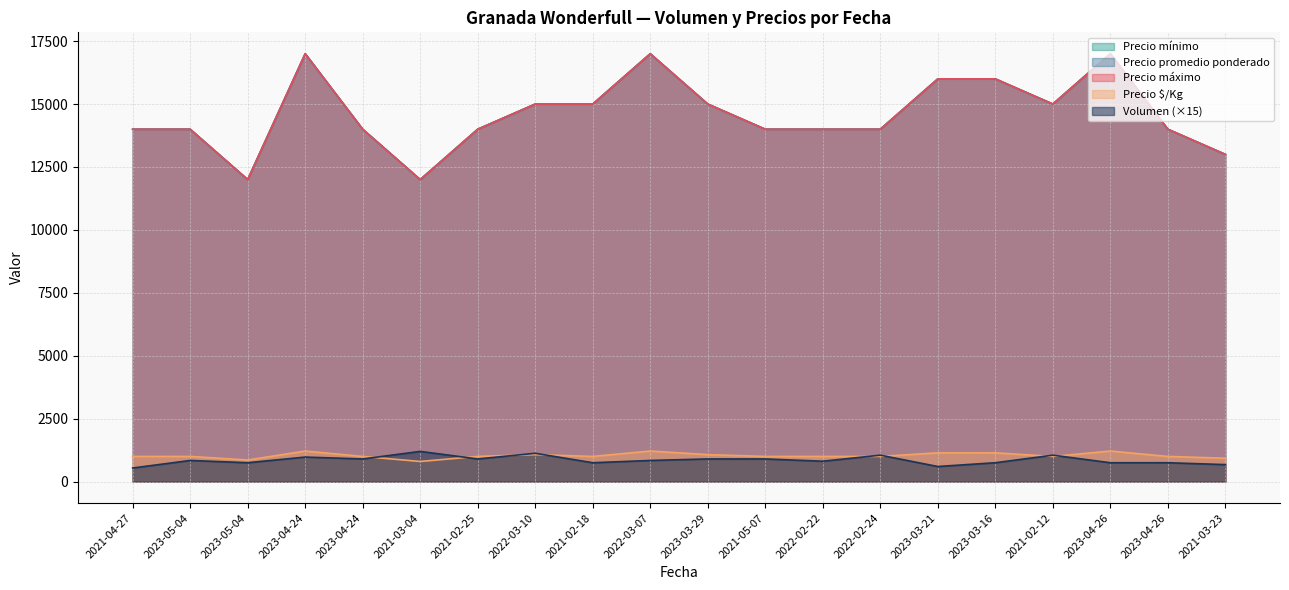

True or false: Precio promedio ponderado has a value of 15000 at 2022-03-10.

True